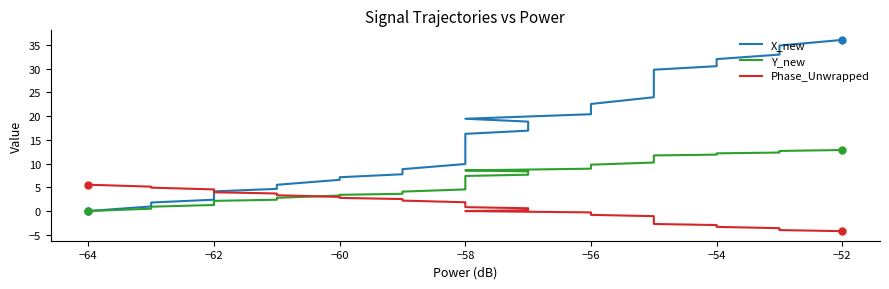

Does the chart have visible grid lines?

No